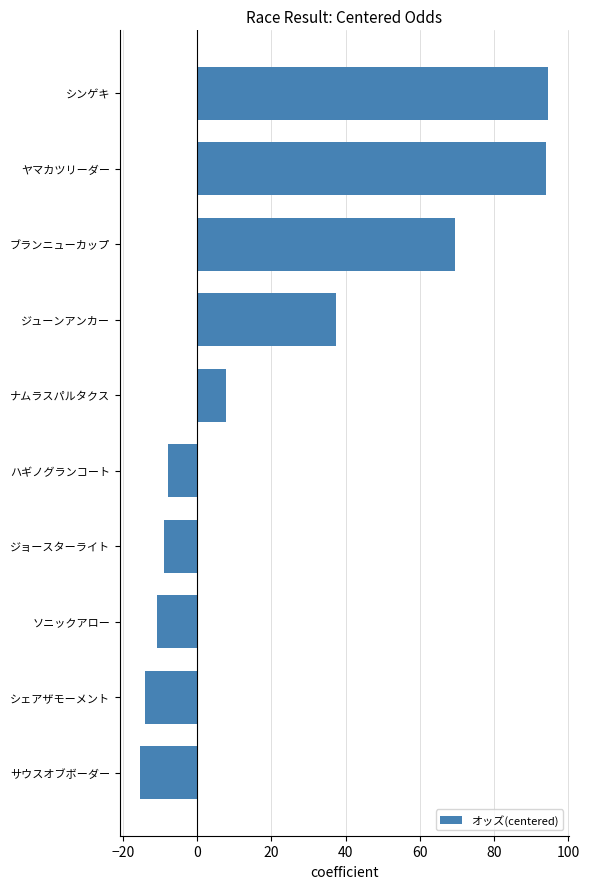

Read the value at ヤマカツリーダー.

94.1